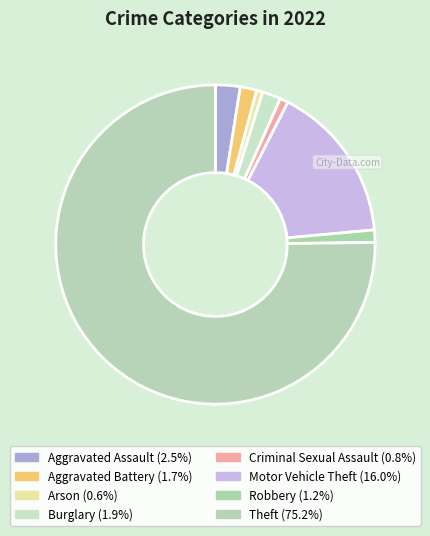

Is it true that Arson is 15% of the pie?

False